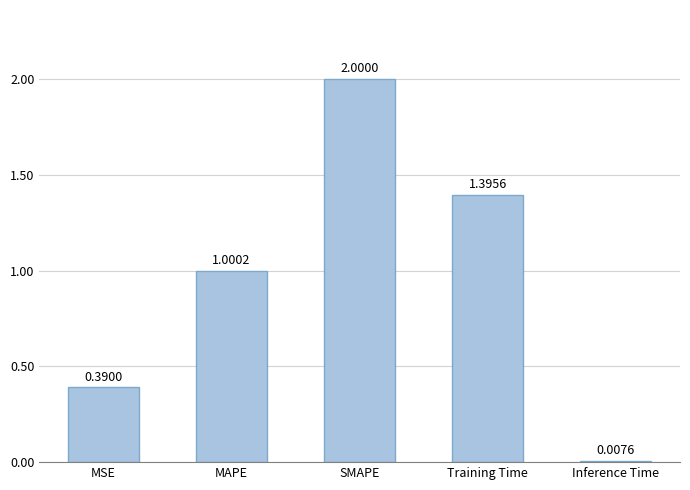

List the labels in order of value, largest first.

SMAPE, Training Time, MAPE, MSE, Inference Time